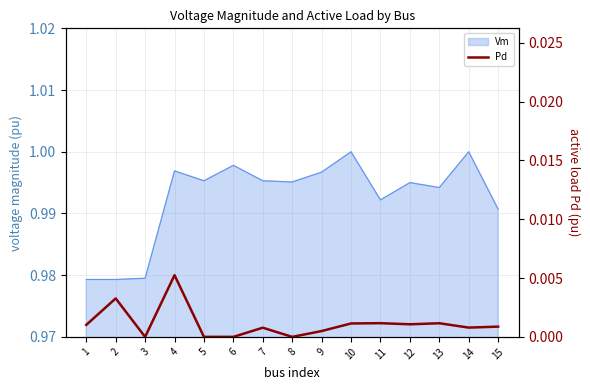

True or false: the data shows 0.0 at 10.

False